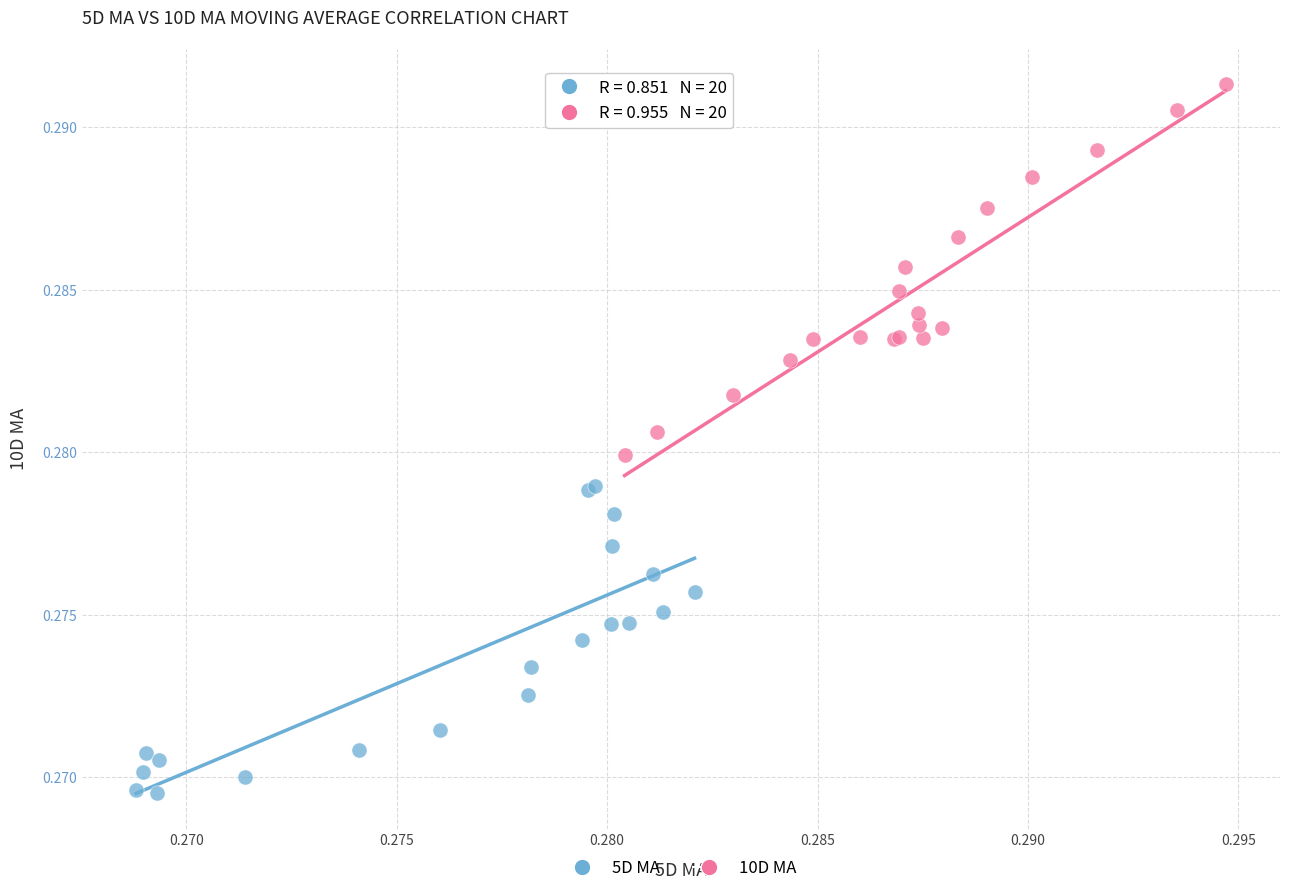

Which series reaches the minimum Y coordinate?

5D MA